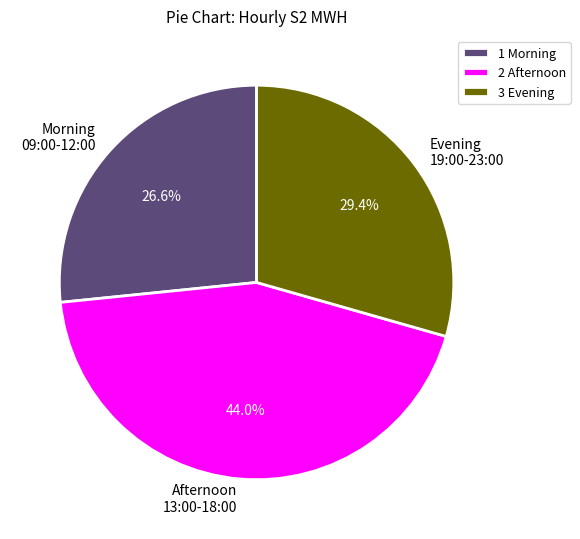

Combined, do Evening 19:00-23:00 and Morning 09:00-12:00 account for over 50%?

Yes